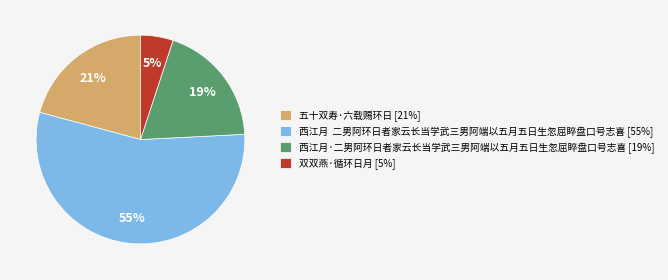

Is 双双燕·循环日月 [5%] the majority of the pie?

No